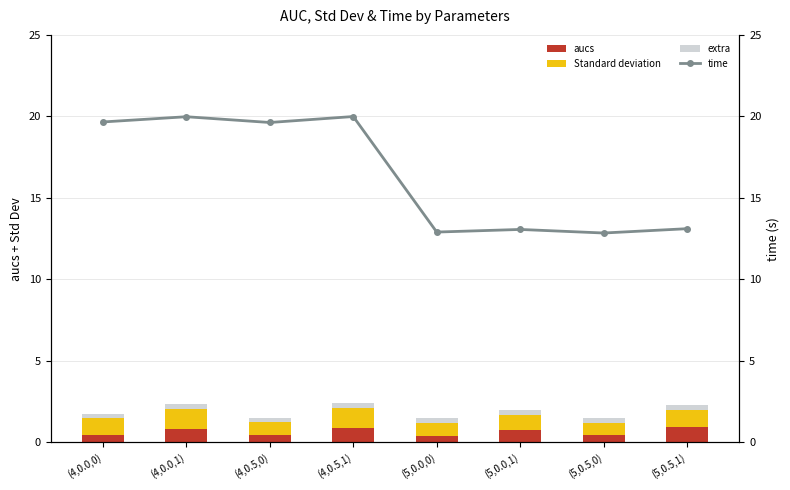

What is the smallest value displayed?

0.3